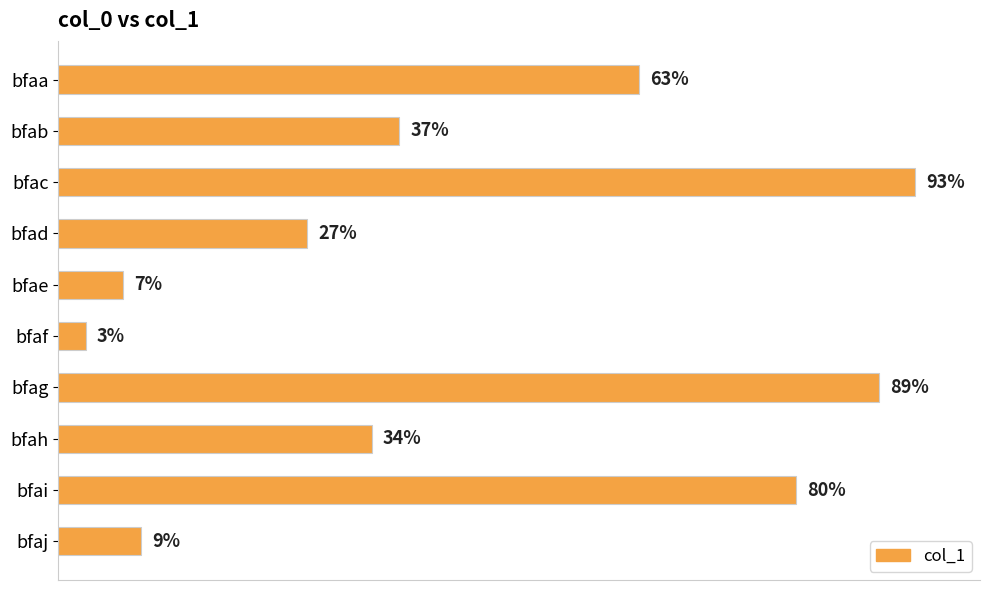

Rank the categories by value from highest to lowest.

bfac, bfag, bfai, bfaa, bfab, bfah, bfad, bfaj, bfae, bfaf